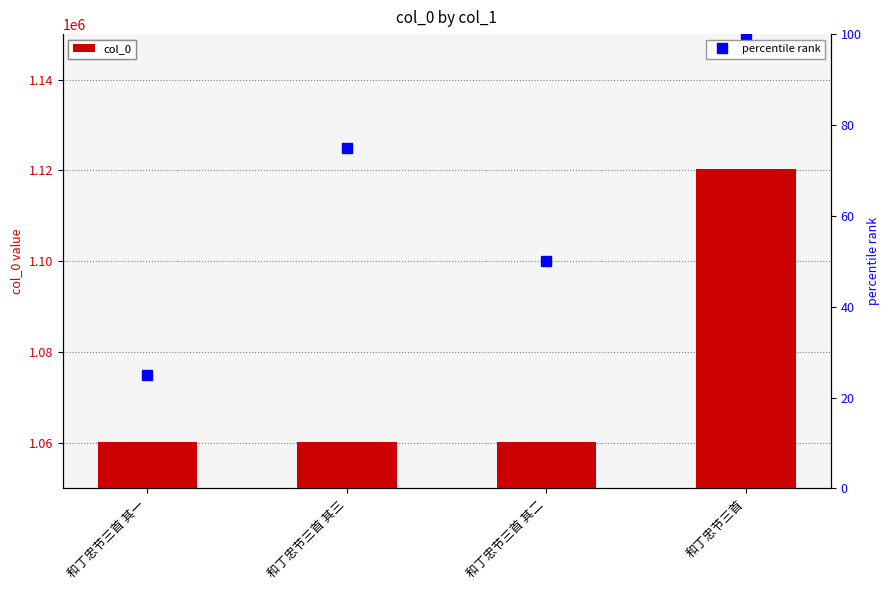

What is the highest value of the col_0 series?

1120419